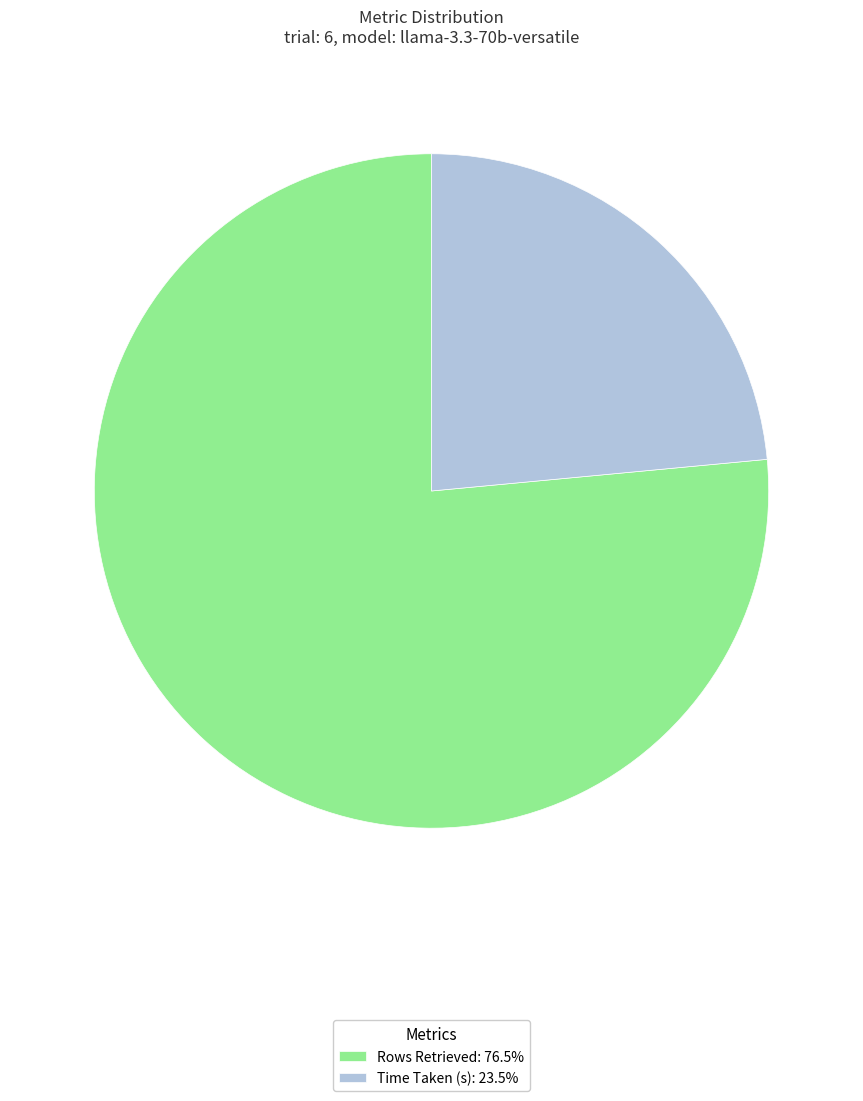

What is the largest slice in the pie chart?

Rows Retrieved